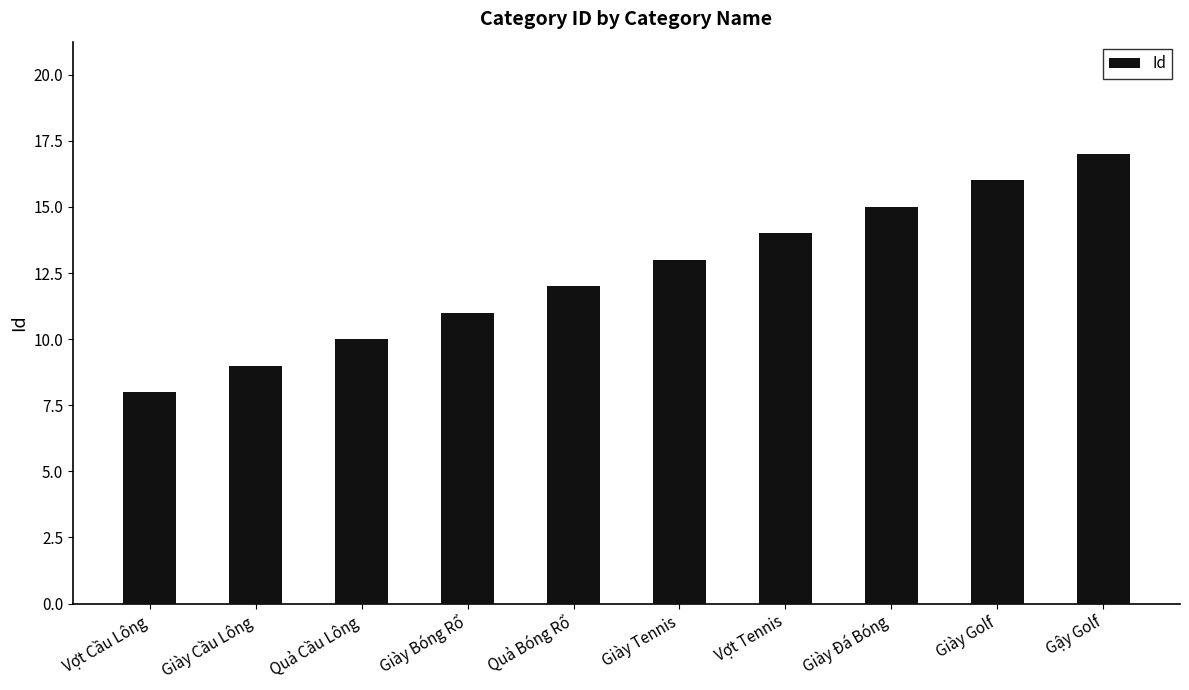

Reading left to right, list all the values displayed in this chart.

8	9	10	11	12	13	14	15	16	17